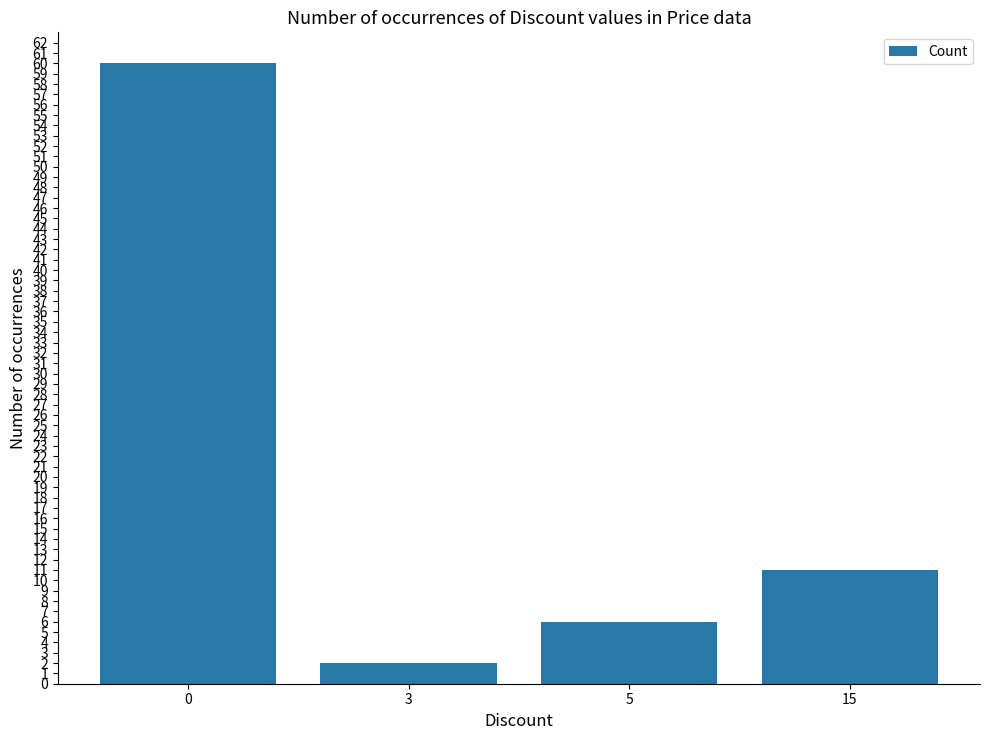

Reading left to right, what are all the values shown in this chart?

60	2	6	11